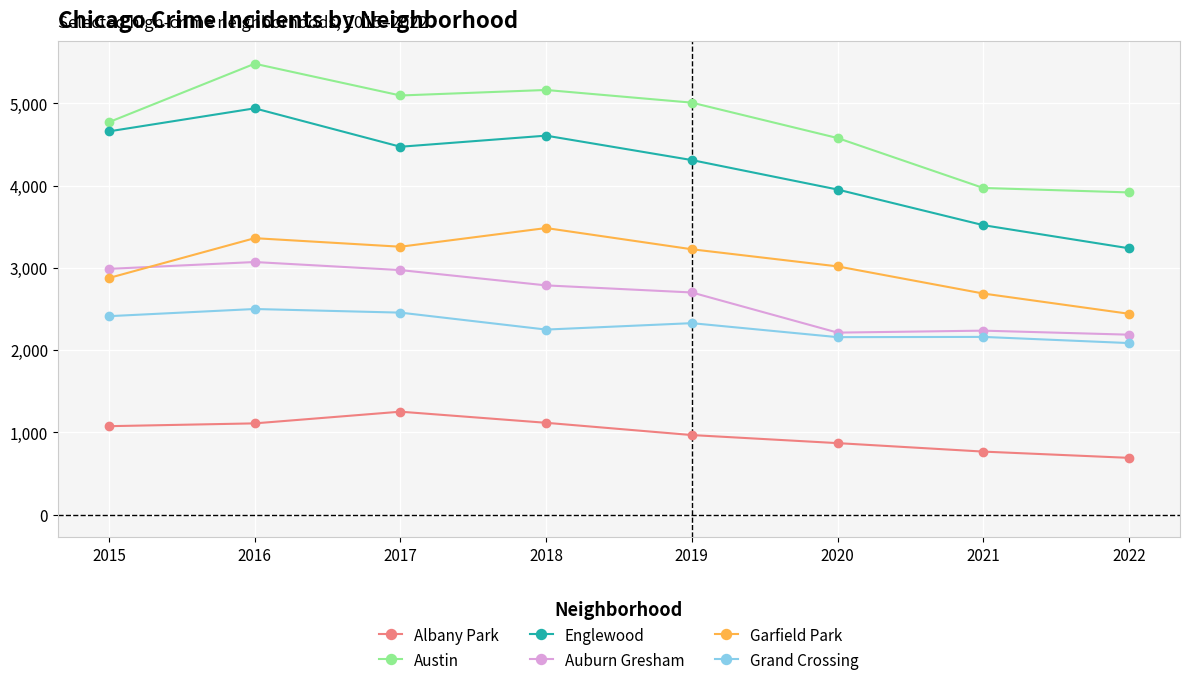

What is the value of the Auburn Gresham point at the 6th from the left?

2213